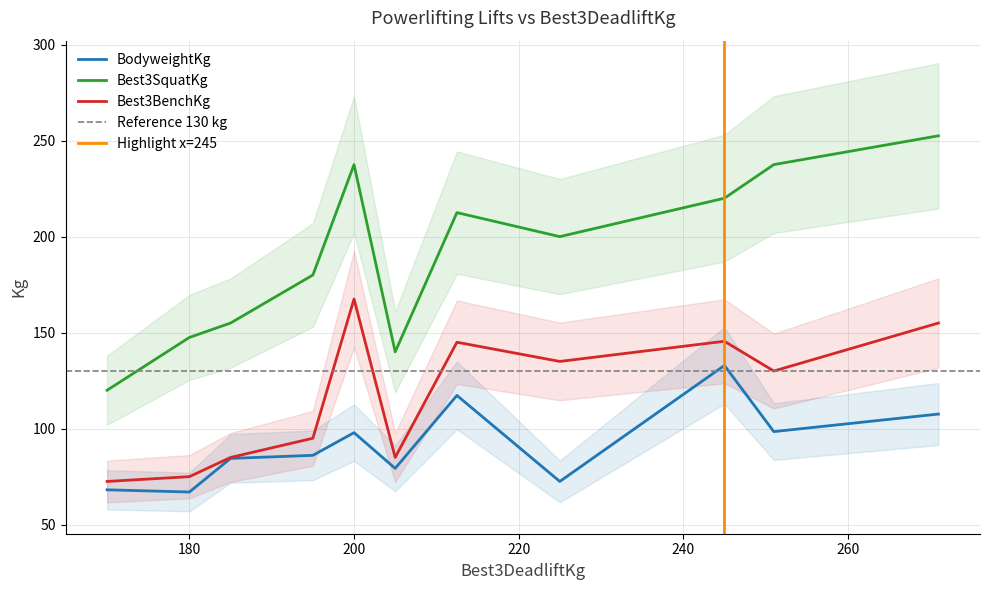

True or false: Best3SquatKg and BodyweightKg intersect in this chart.

False